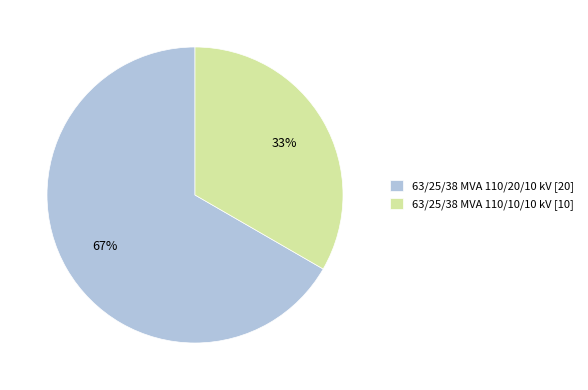

To the nearest percent, what portion does 63/25/38 MVA 110/20/10 kV represent?

67%